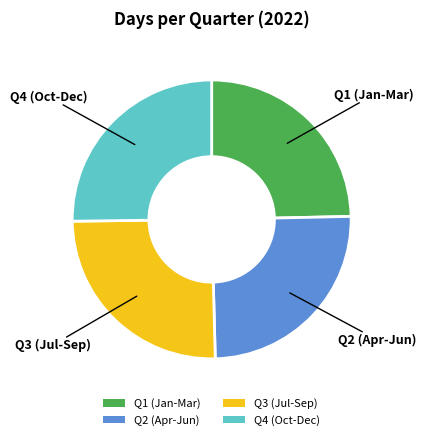

Approximately how many times larger is the value at Q1 (Jan-Mar) compared to Q4 (Oct-Dec)?

1.0